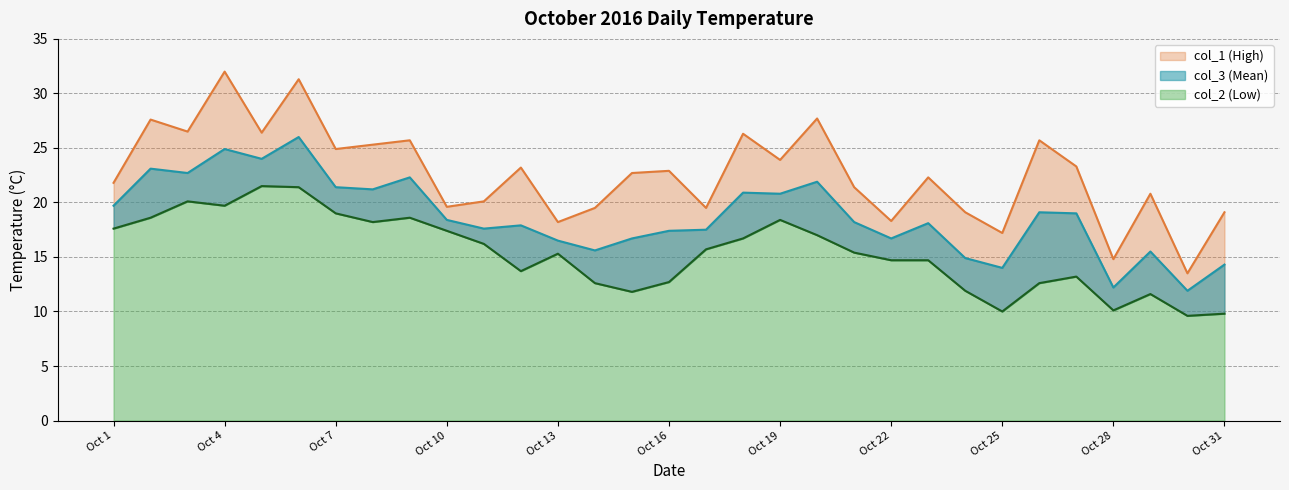

In col_3, how many points are higher than both neighbors (excluding endpoints)?

10